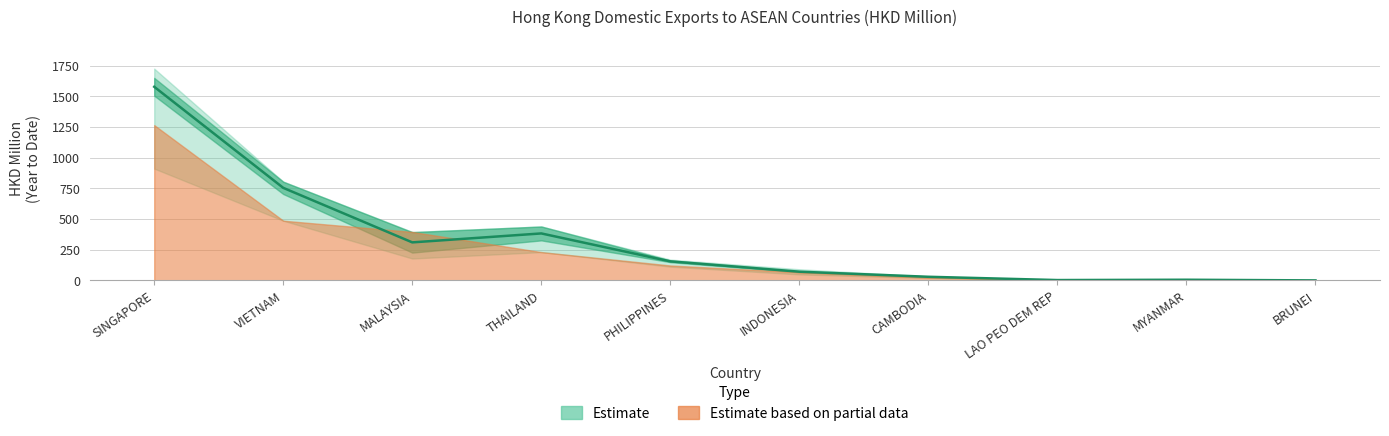

At which category does 201712 reach its first local valley?

MALAYSIA